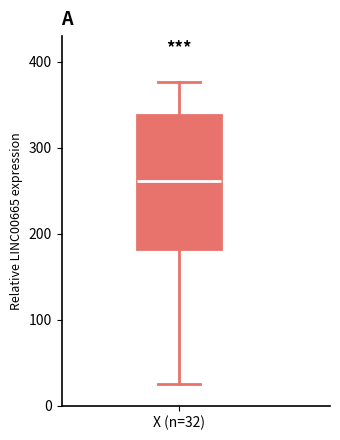

Where is the lower edge of the box for X (n=32) on the y-axis? The values are not printed on the chart, so give them approximately, as read against the axis.

180